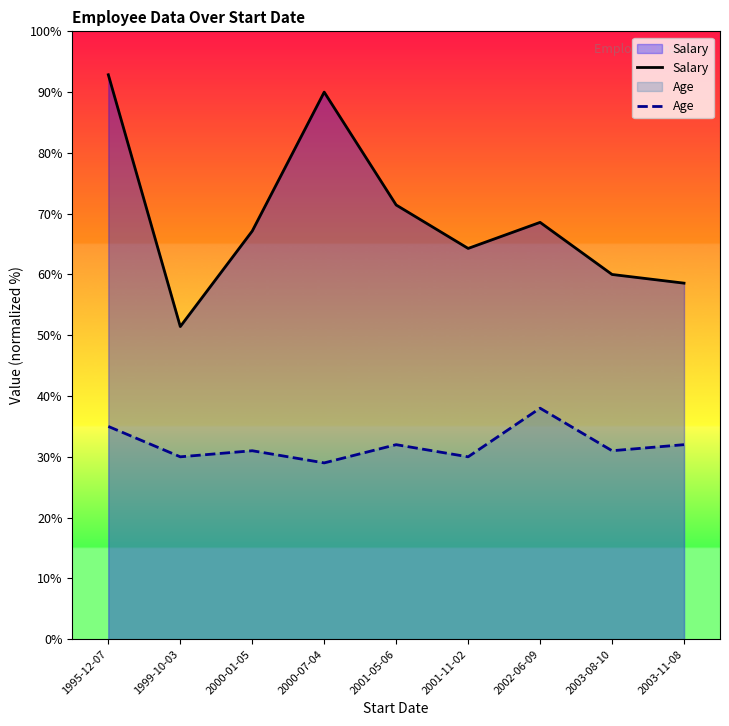

Where is Age nearest to the value 33?

2001-05-06